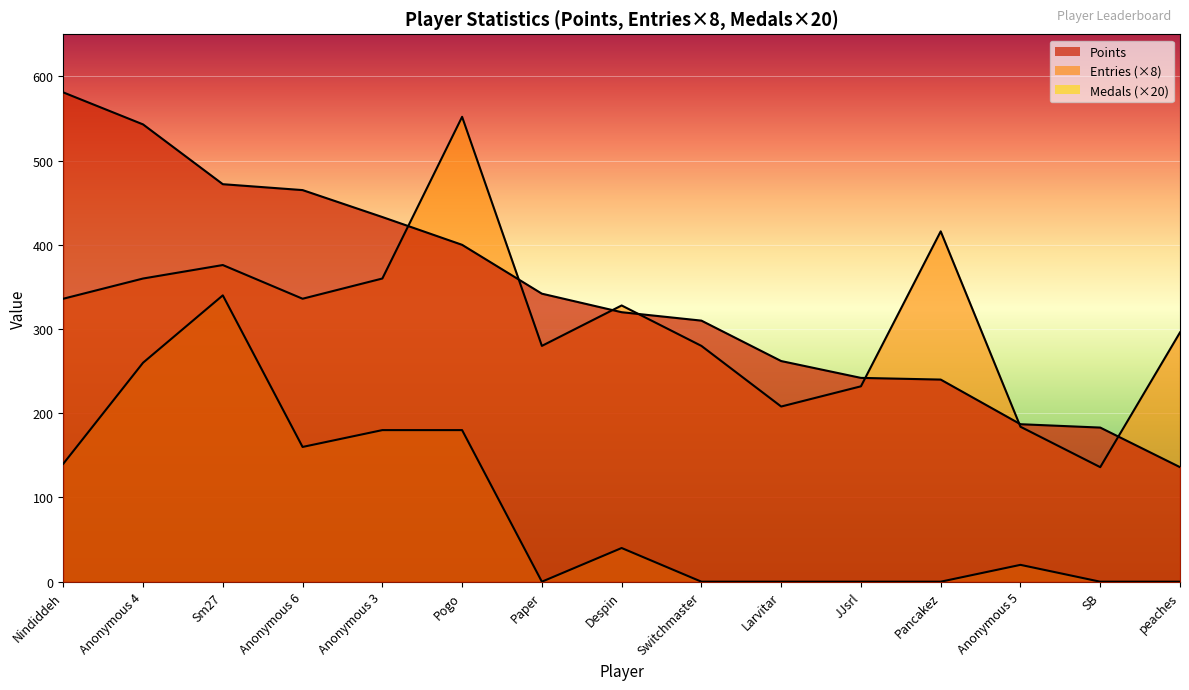

True or false: Points has a value of 242 at JJsrl.

True